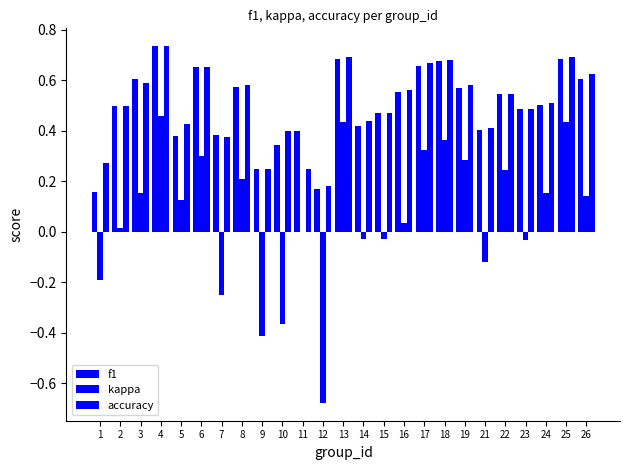

Count the number of data series in this chart.

3